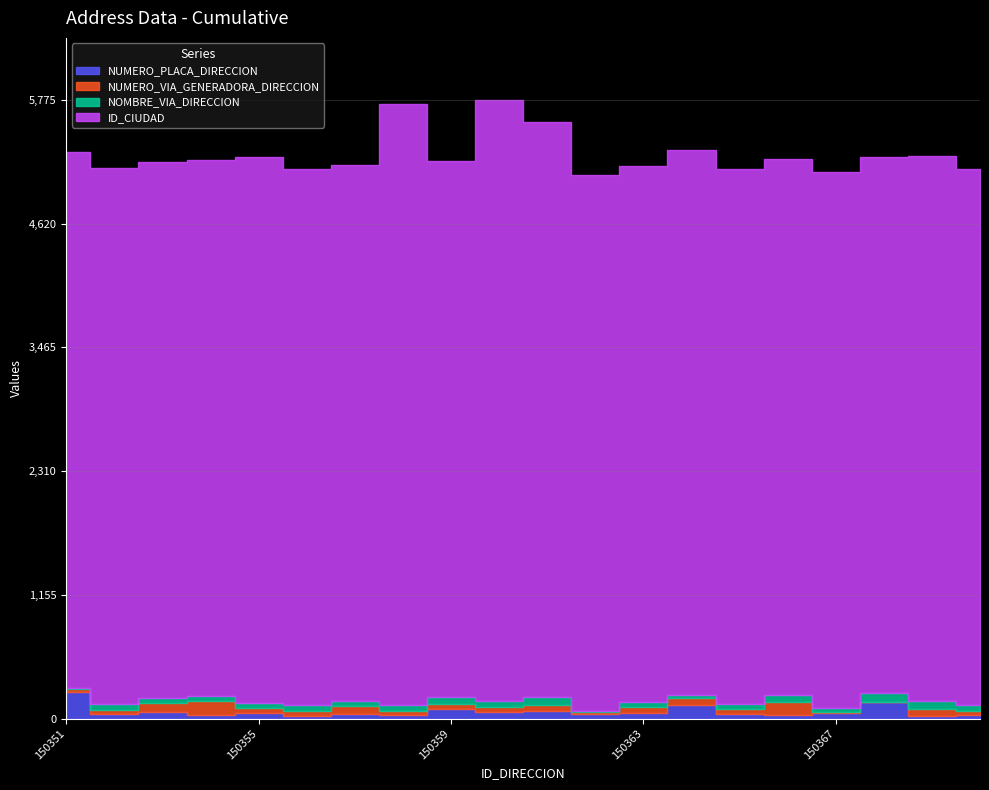

What is the lowest value of the ID_CIUDAD series?

5001